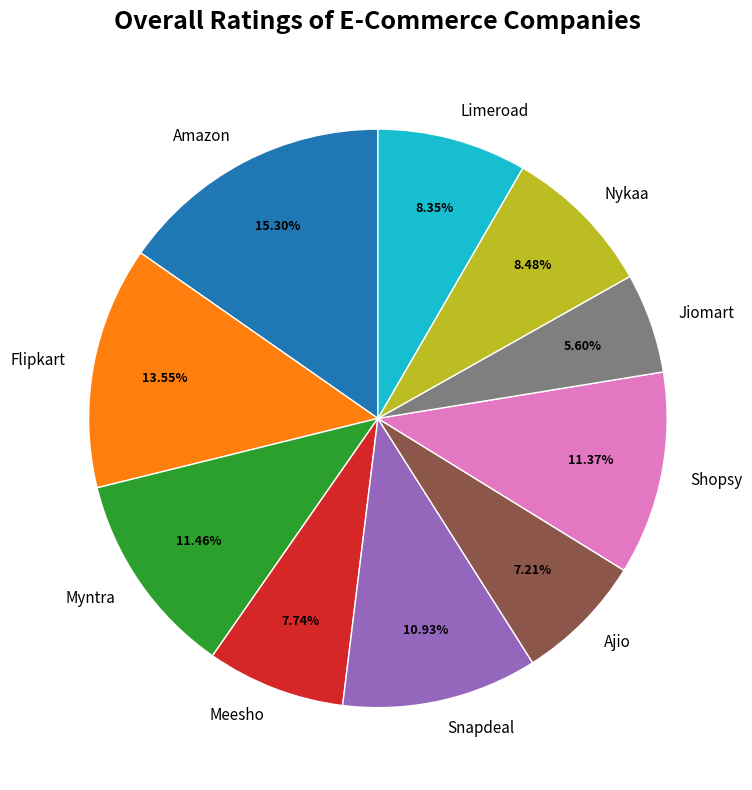

What portion of the pie excludes Amazon?

84.7%